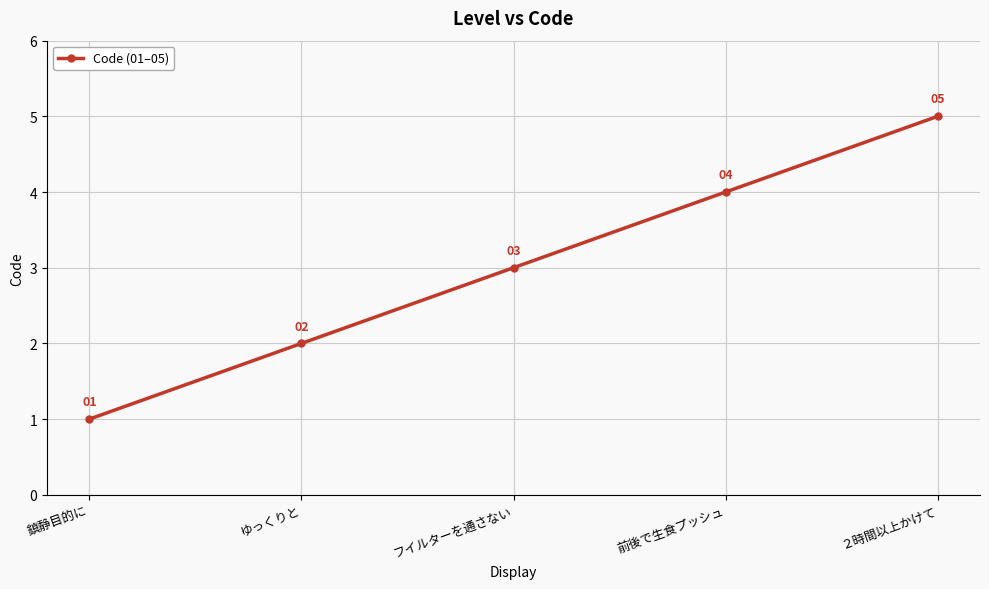

The chart shows a value of 4 at 前後で生食プッシュ. True or false?

True